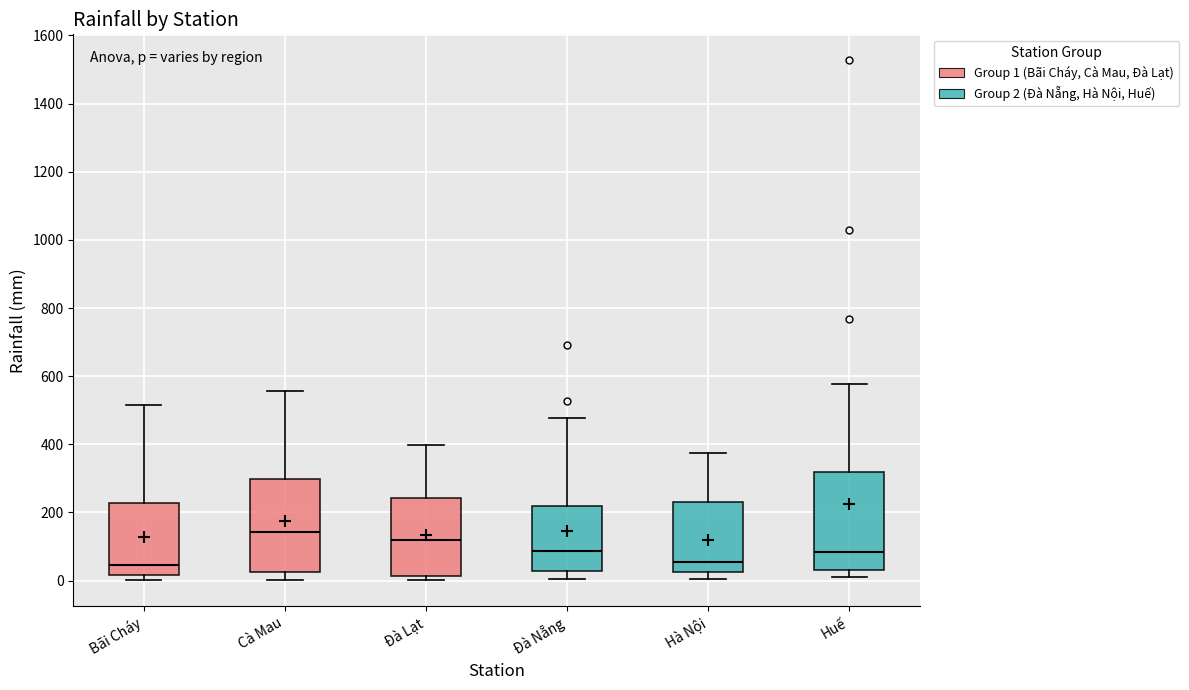

Where does the upper whisker of the box for Đà Nẵng end on the y-axis? The values are not printed on the chart, so give them approximately, as read against the axis.

480